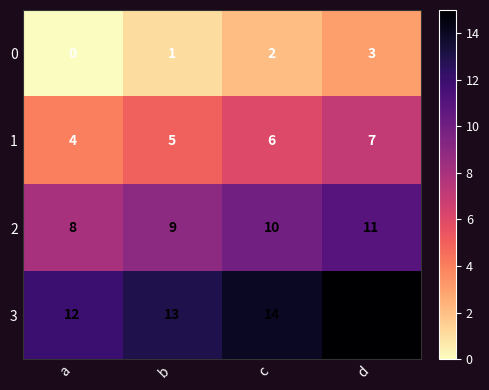

What is the average value of the 1 series?

6